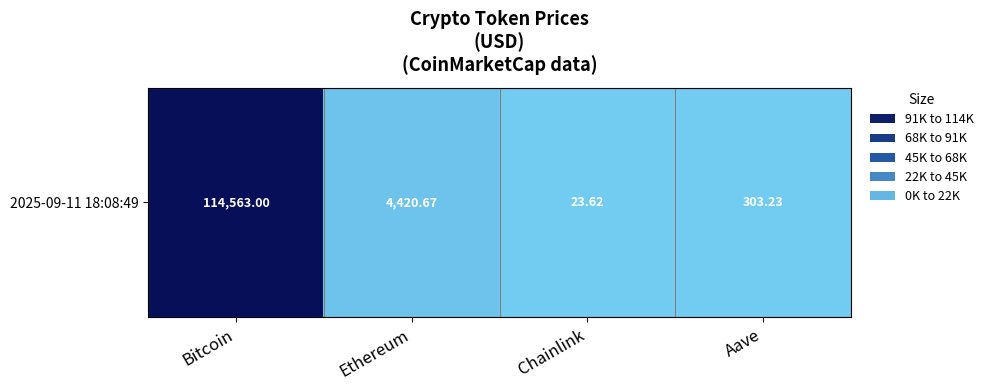

How many distinct data groups are displayed?

1